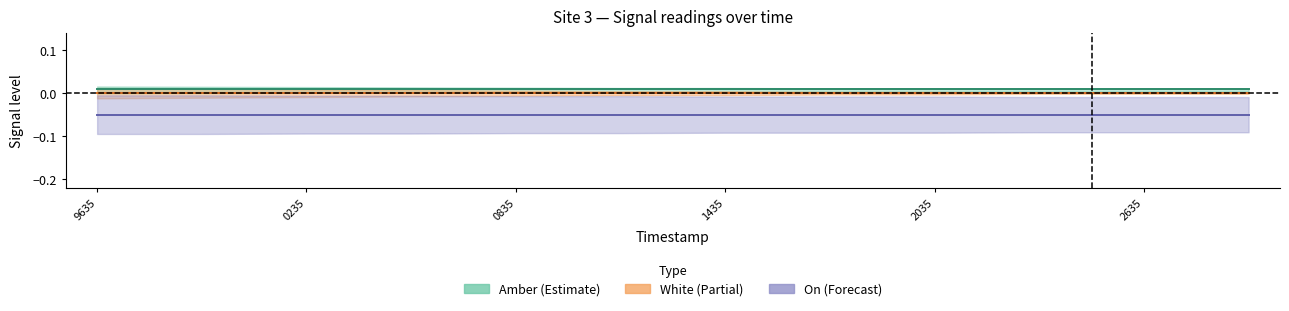

List the labels in order of Amber value, smallest first.

1698879635, 1698879935, 1698880235, 1698880535, 1698880835, 1698881135, 1698881435, 1698881735, 1698882035, 1698882335, 1698882635, 1698882935